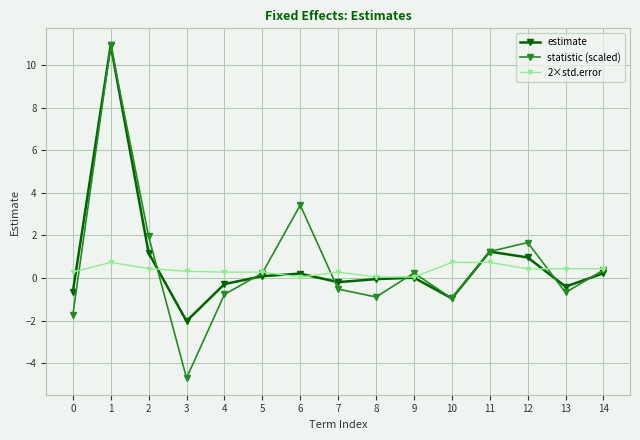

Which series has the widest spread of values?

statistic (scaled)